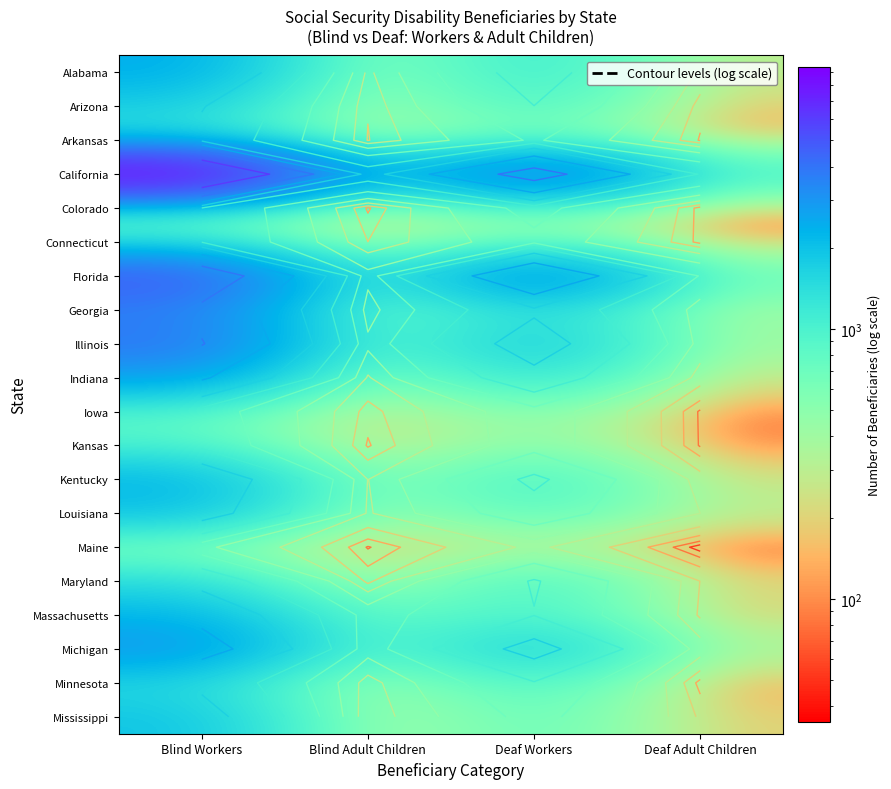

Which category has the highest value across all series?

Blind Workers